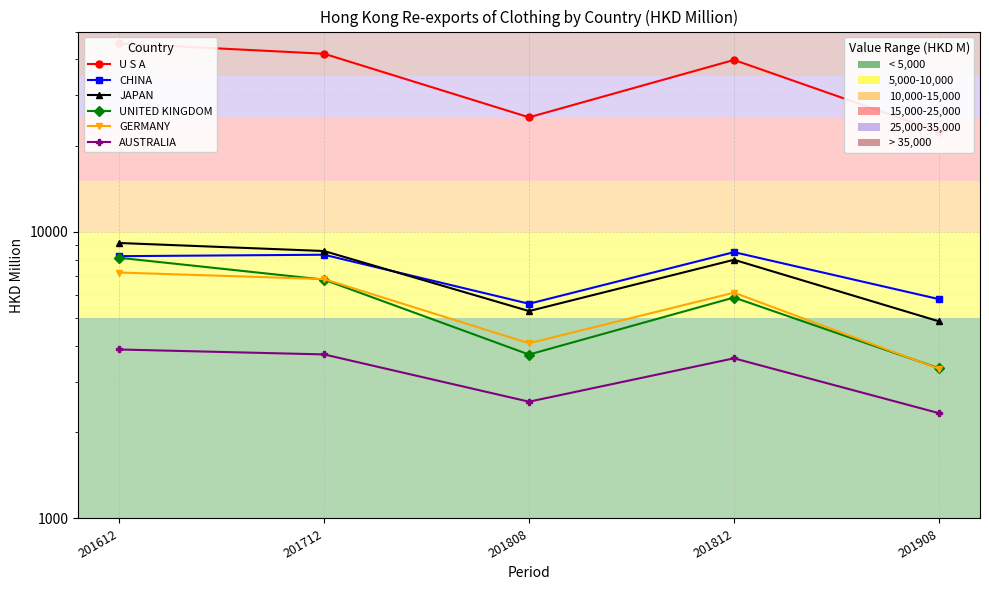

What is the sum of all U S A values?

174554.4